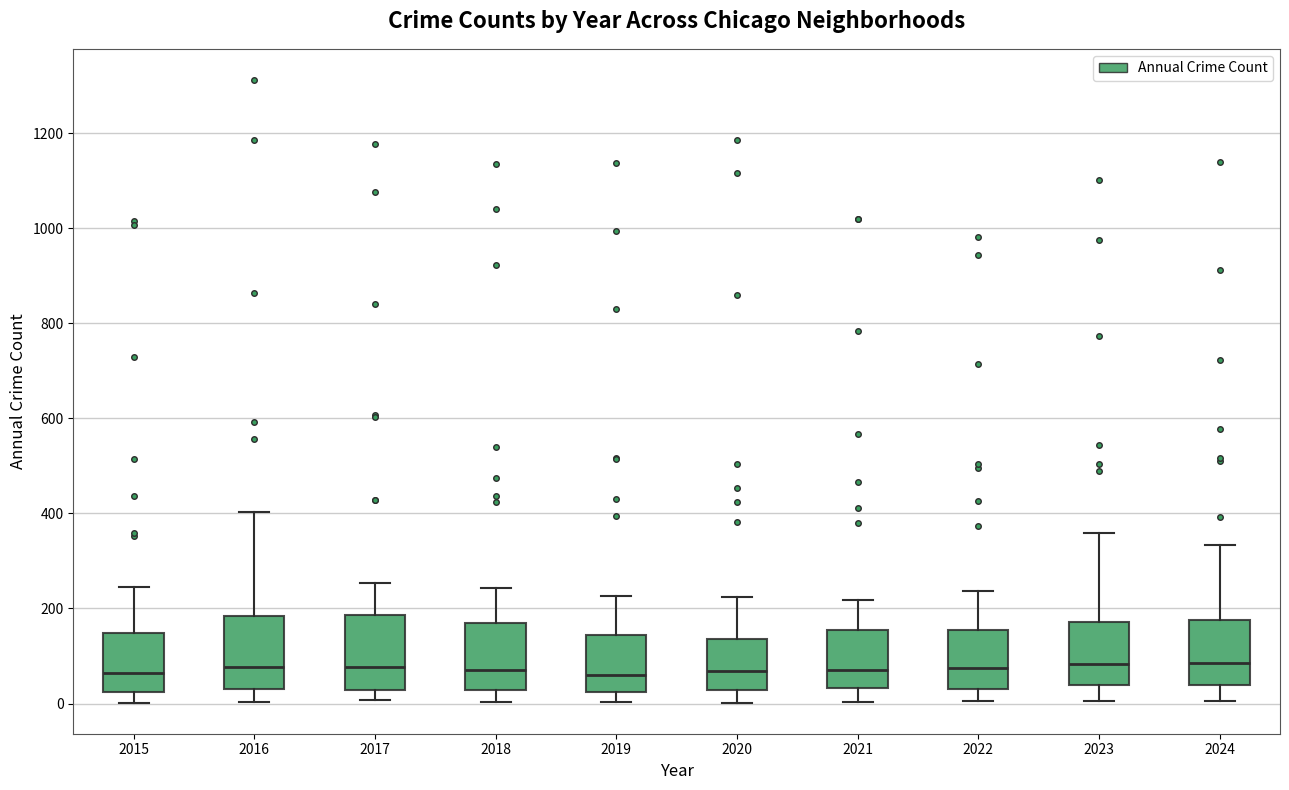

Reading left to right, transcribe this box plot: for each box, give where its median line is, the range the box spans, and where its two whiskers end, as read against the y-axis. The values are not printed on the chart, so give them approximately, as read against the axis.

2015: median 60, box 20 to 140, whiskers 0 to 240
2016: median 80, box 40 to 180, whiskers 0 to 400
2017: median 80, box 20 to 180, whiskers 0 to 260
2018: median 80, box 20 to 180, whiskers 0 to 240
2019: median 60, box 20 to 140, whiskers 0 to 220
2020: median 60, box 20 to 140, whiskers 0 to 220
2021: median 80, box 40 to 160, whiskers 0 to 220
2022: median 80, box 40 to 160, whiskers 0 to 240
2023: median 80, box 40 to 180, whiskers 0 to 360
2024: median 80, box 40 to 180, whiskers 0 to 340